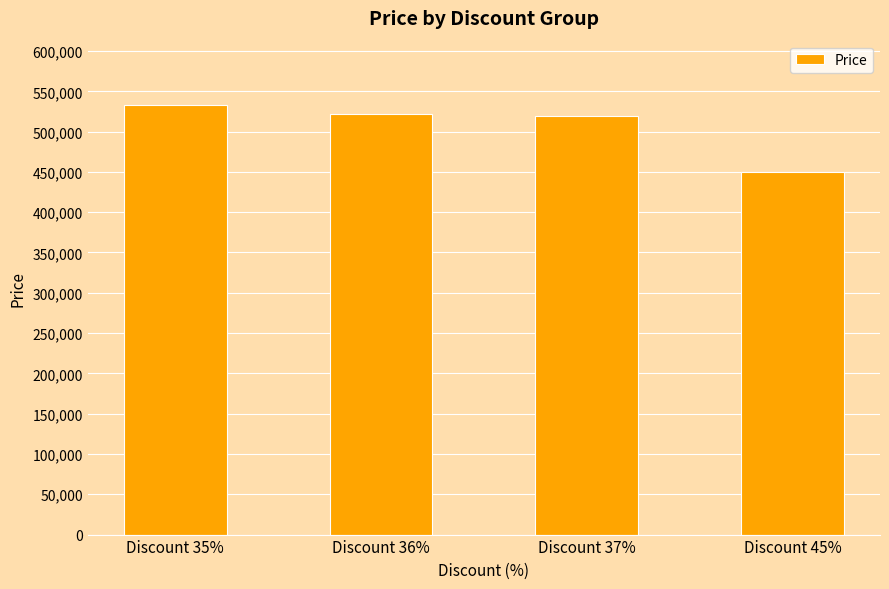

How many bars are there in total?

4